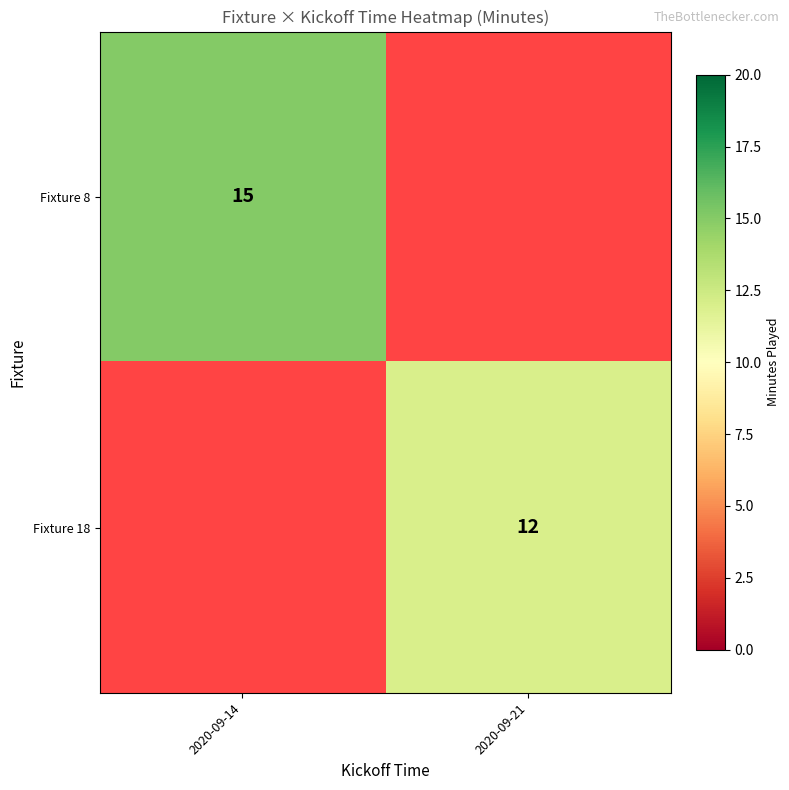

Is the value of Fixture 8 at 2020-09-14 greater than the value of Fixture 18 at 2020-09-21?

Yes